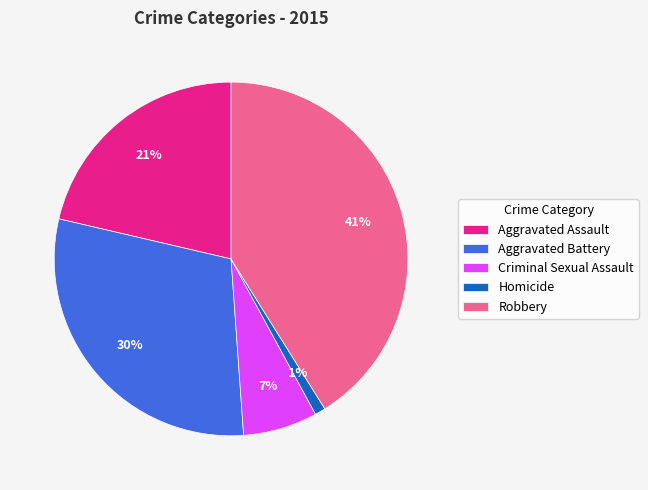

To the nearest percent, what portion does Criminal Sexual Assault represent?

7%